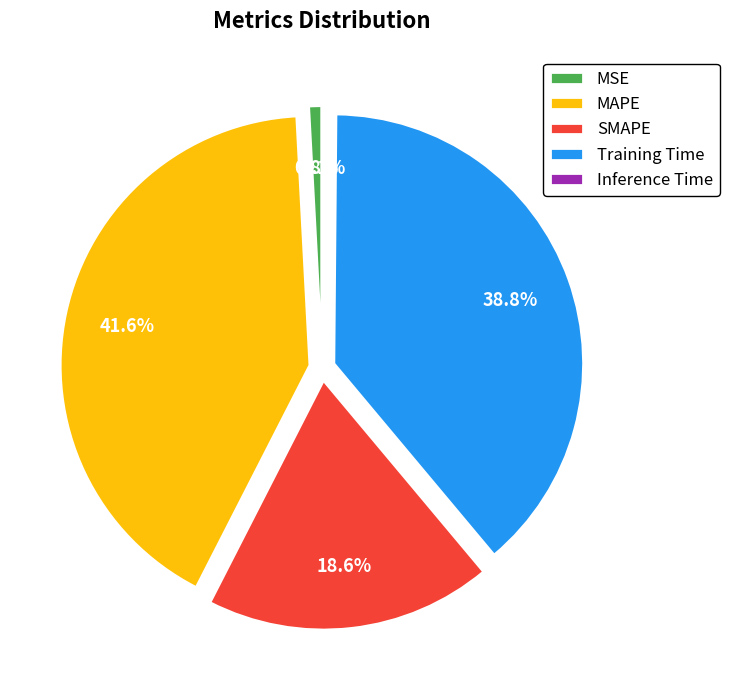

Is there a majority slice in this chart?

No